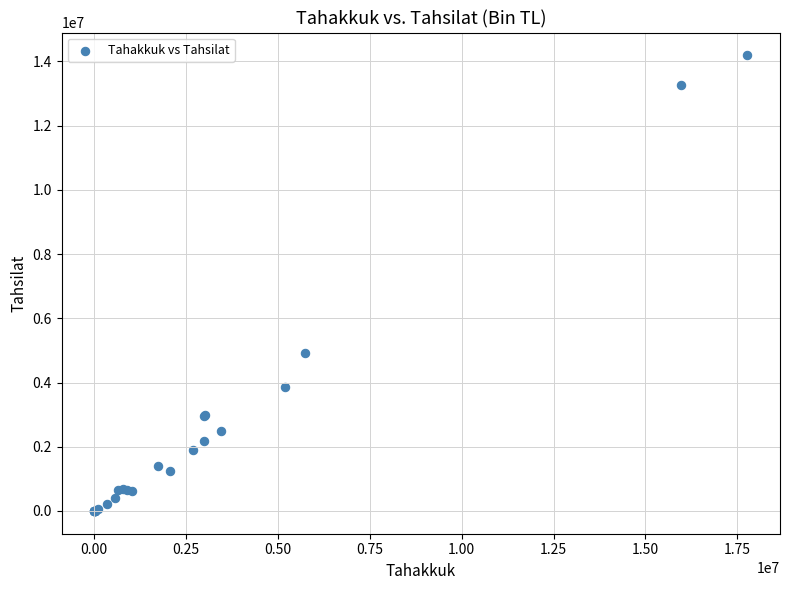

What Y value in the scatter plot is closest to 7094544?

4920543.0